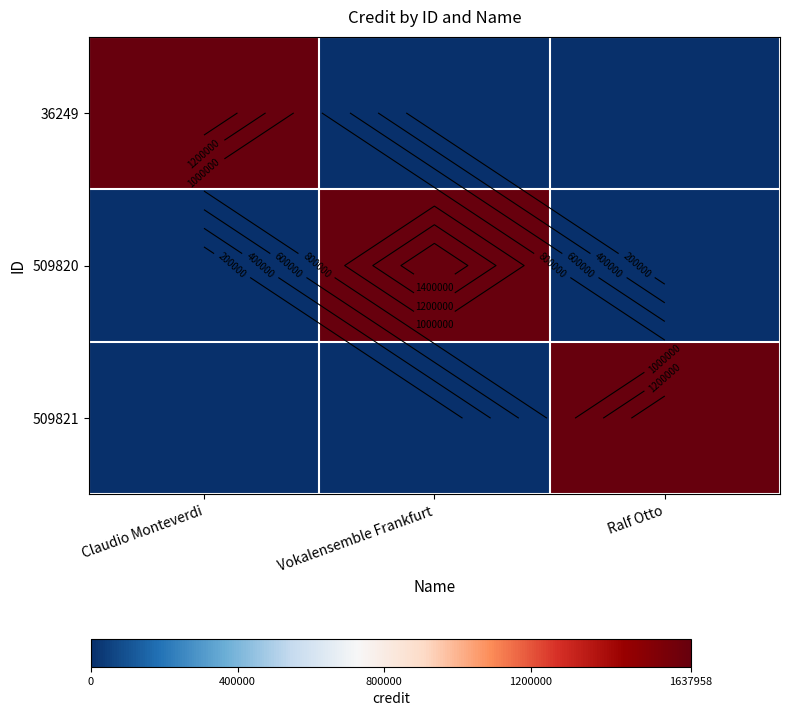

Which has a higher value, Ralf Otto or Vokalensemble Frankfurt?

Ralf Otto